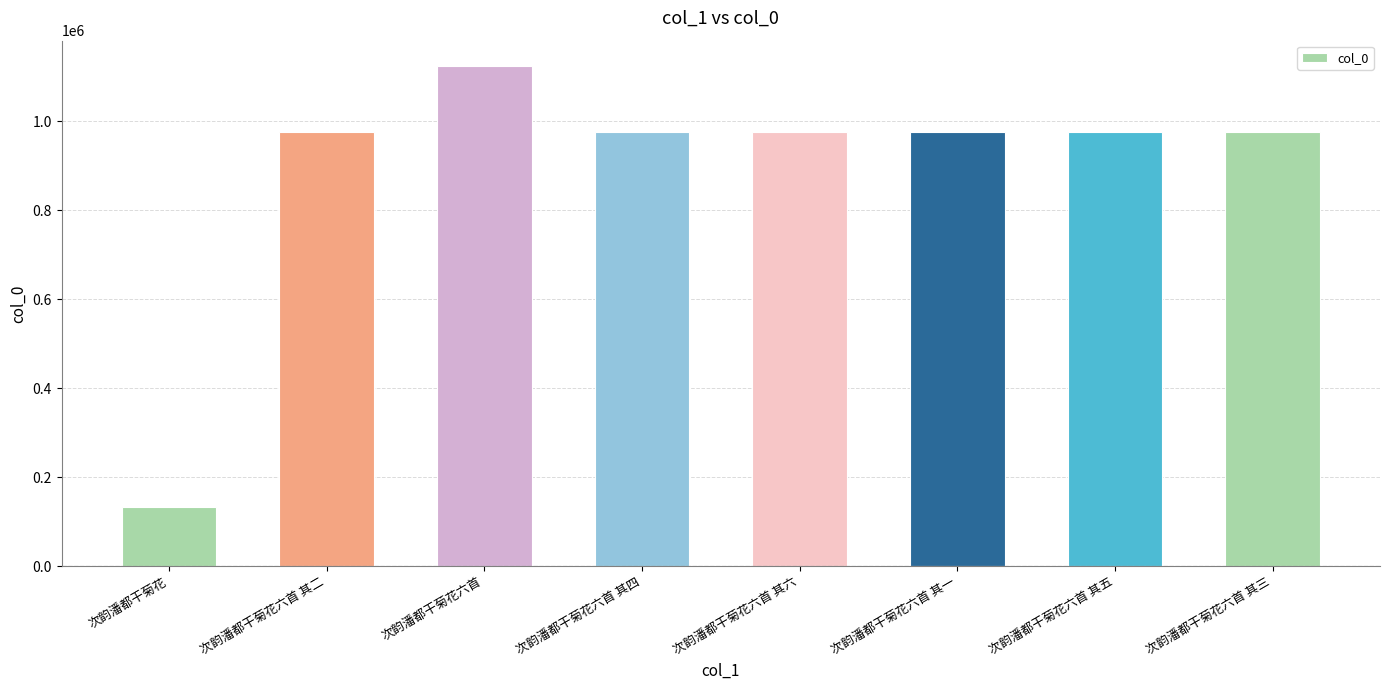

What is the difference between the maximum and minimum values?

991469